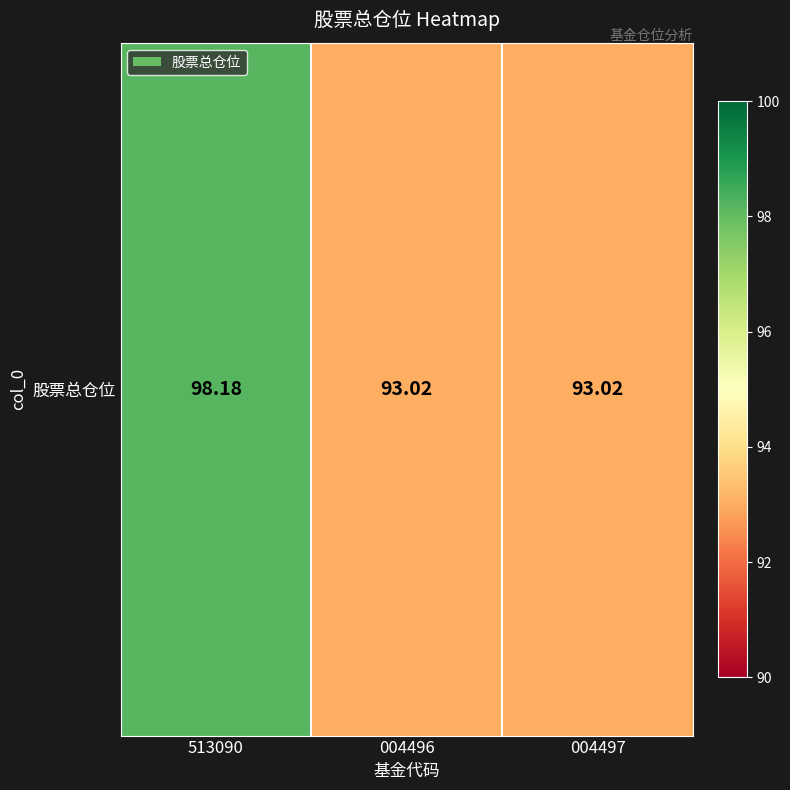

List the labels in order of value, smallest first.

004496, 004497, 513090